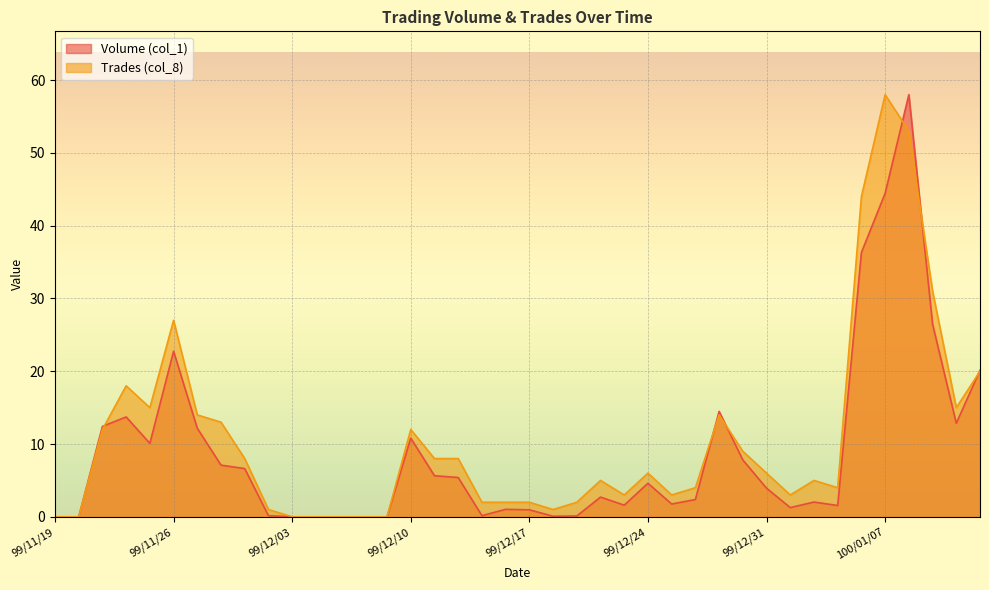

Where is the first local minimum for Trades (col_8)?

99/11/25